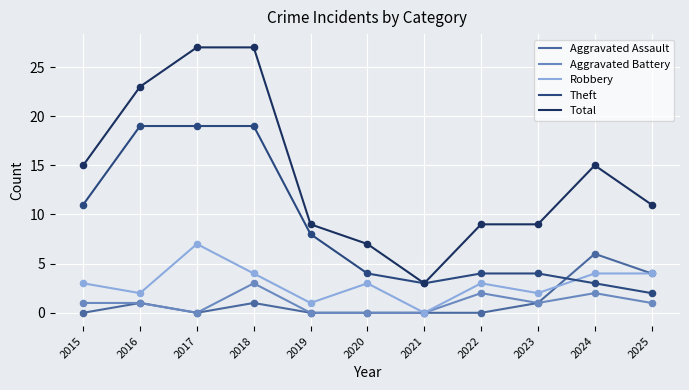

Which series has the largest total across all categories?

Total